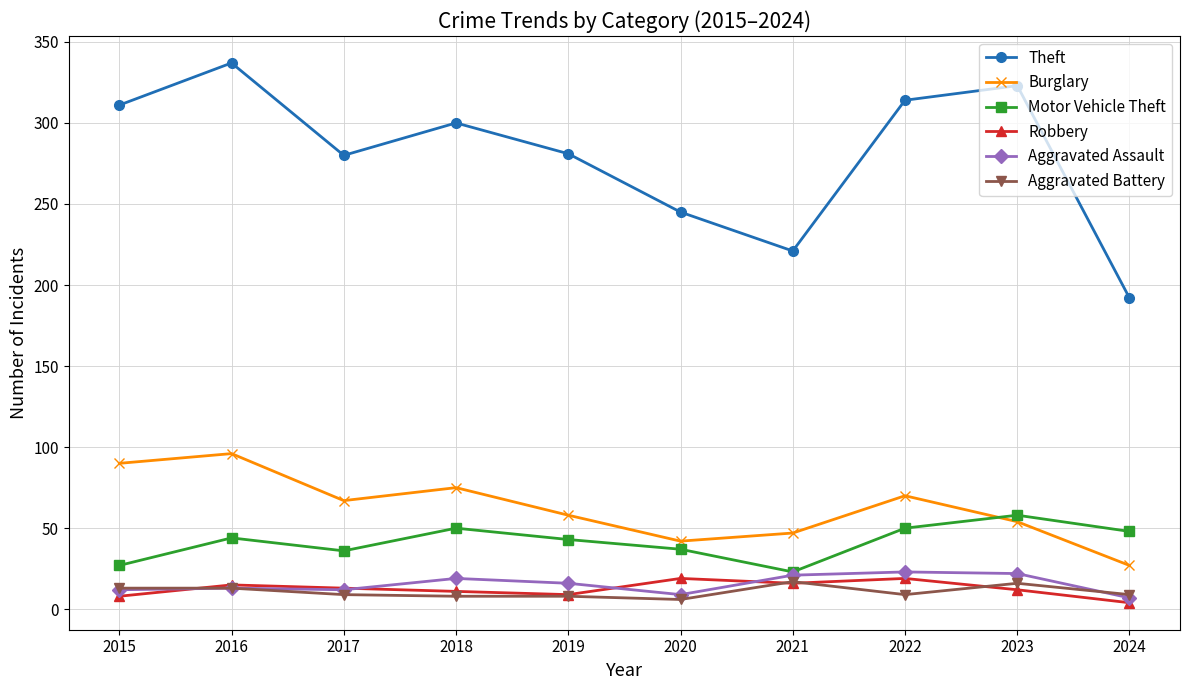

What is the highest value of the Robbery series?

19